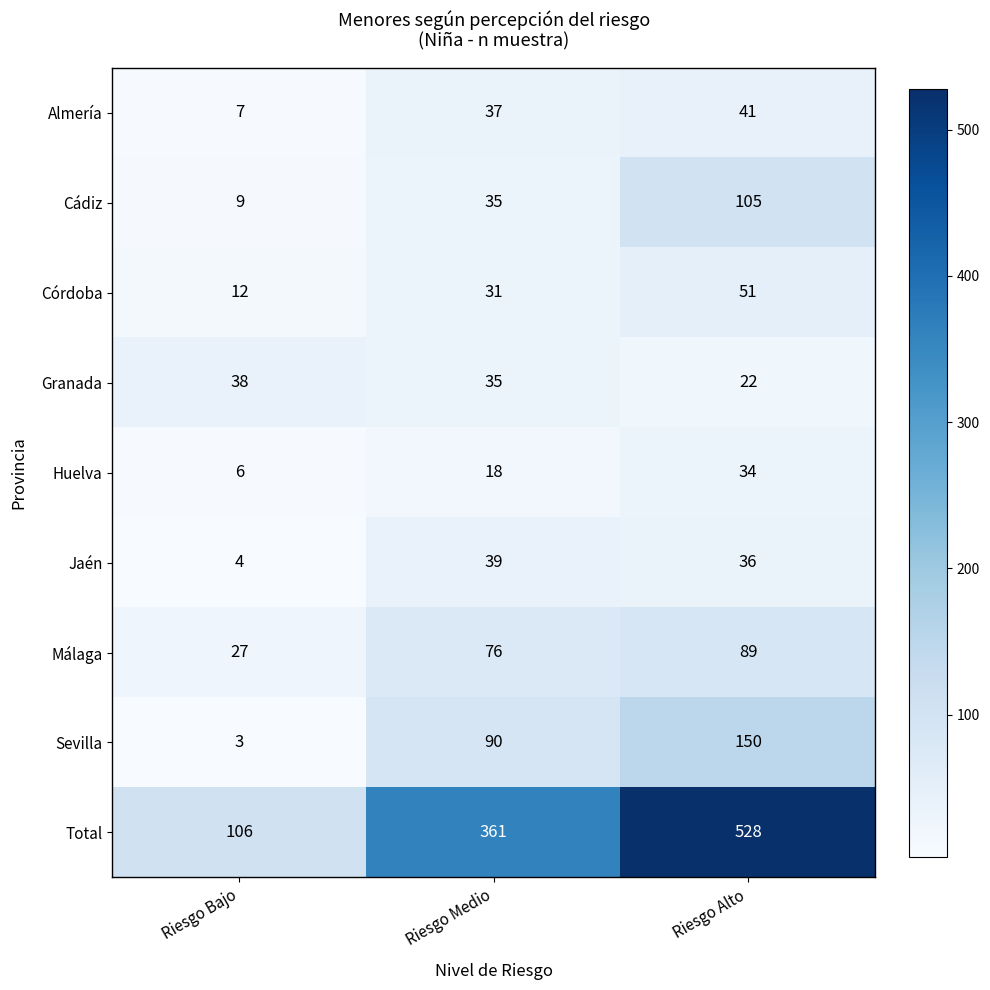

The Almería series shows 7 at Riesgo Bajo. True or false?

True